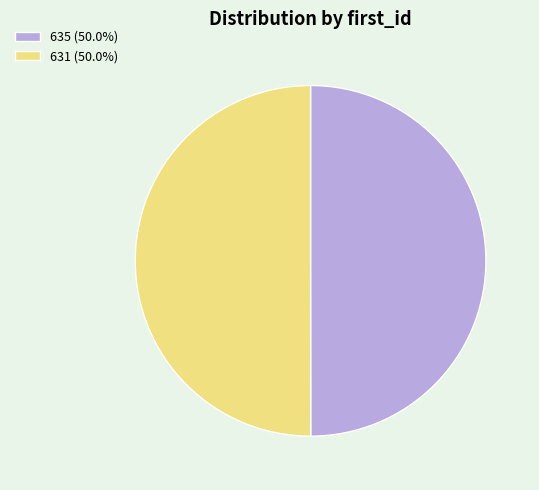

Approximately how many times larger is the value at 635 (50.0%) compared to 631 (50.0%)?

1.0